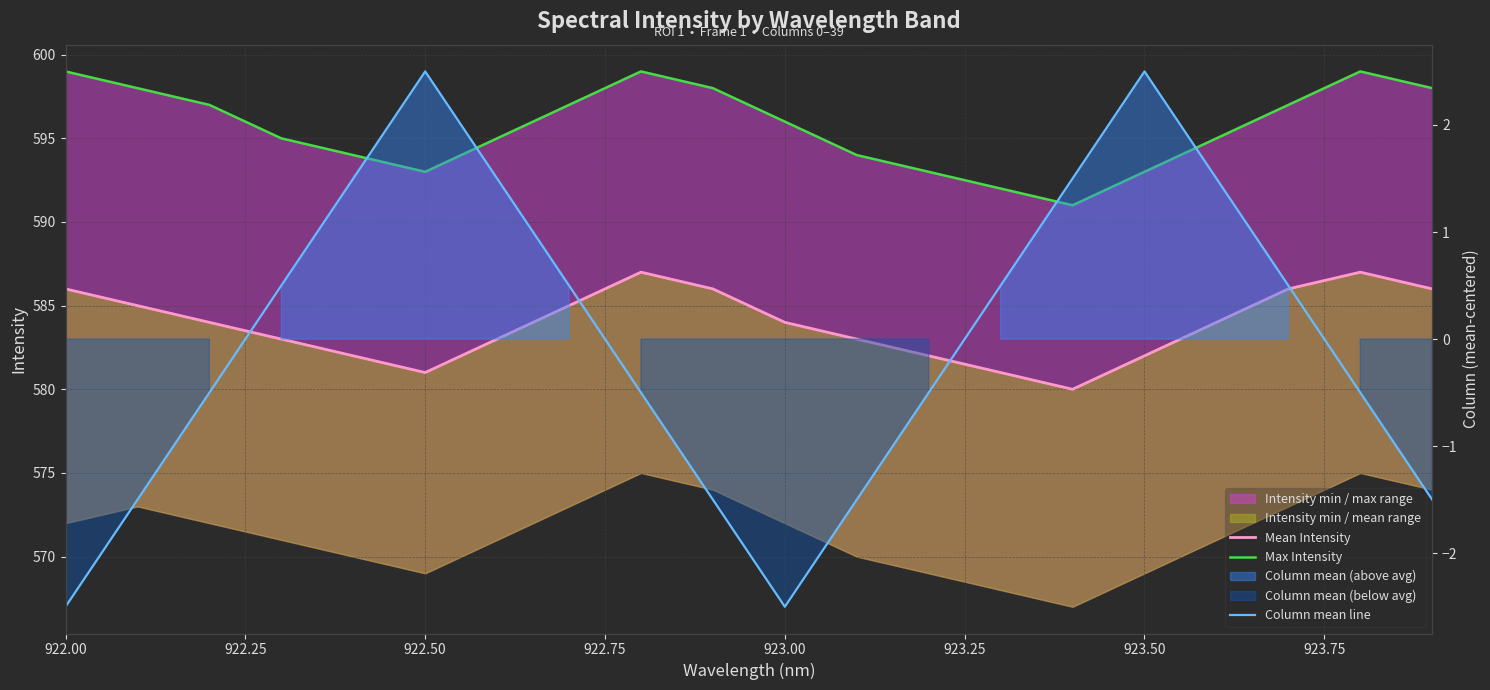

Rank the series at 923.50 from highest to lowest value.

Max Intensity, Mean Intensity, Column mean line